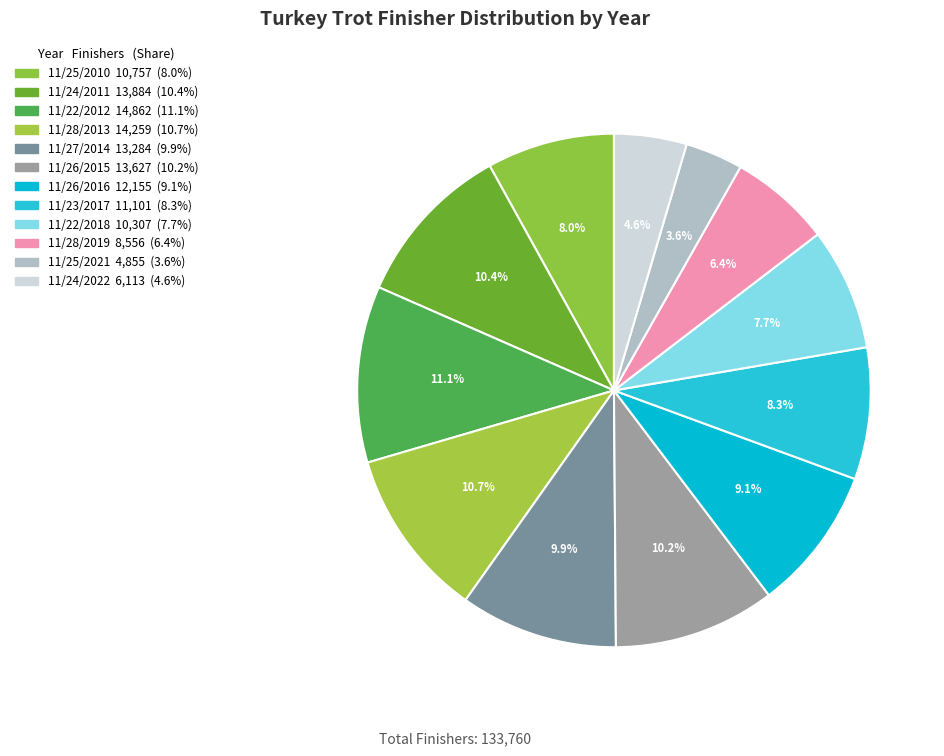

How many segments does this pie chart have?

12